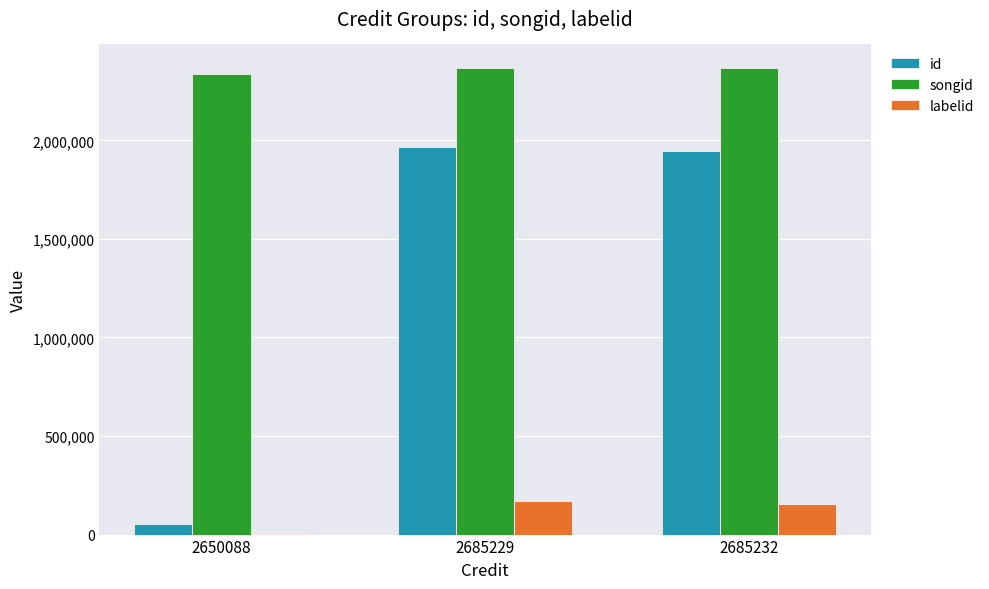

True or false: labelid has a value of 170536 at 2685229.

True